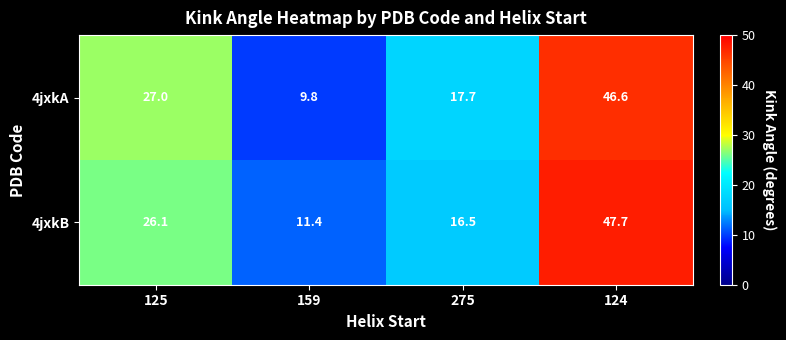

Reading right to left, transcribe all the data shown in this chart.

4jxkA: 46.6	17.7	9.8	27.0
4jxkB: 47.7	16.5	11.4	26.1